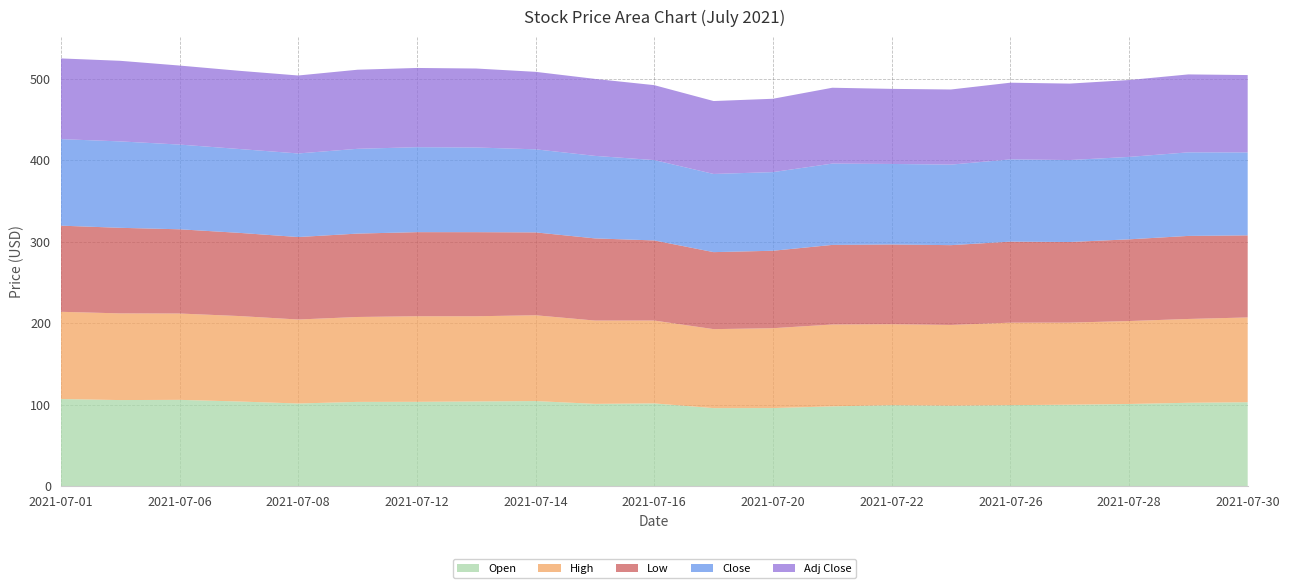

Reading left to right, extract all data points from this chart.

Open: 2021-07-01=107.0	2021-07-02=105.7	2021-07-06=106.0	2021-07-07=104.0	2021-07-08=101.5	2021-07-09=103.5	2021-07-12=103.6	2021-07-13=104.0	2021-07-14=104.5	2021-07-15=101.0	2021-07-16=101.6	2021-07-19=95.8	2021-07-20=95.9	2021-07-21=98.0	2021-07-22=99.4	2021-07-23=98.8	2021-07-26=99.5	2021-07-27=100.0	2021-07-28=100.9	2021-07-29=102.4	2021-07-30=103.1
High: 2021-07-01=107.1	2021-07-02=106.4	2021-07-06=106.0	2021-07-07=104.9	2021-07-08=103.1	2021-07-09=104.2	2021-07-12=105.0	2021-07-13=104.6	2021-07-14=105.3	2021-07-15=102.2	2021-07-16=101.7	2021-07-19=97.0	2021-07-20=98.0	2021-07-21=100.5	2021-07-22=99.4	2021-07-23=99.1	2021-07-26=101.3	2021-07-27=100.7	2021-07-28=101.8	2021-07-29=102.9	2021-07-30=104.0
Low: 2021-07-01=105.7	2021-07-02=105.0	2021-07-06=103.4	2021-07-07=102.1	2021-07-08=101.2	2021-07-09=102.4	2021-07-12=103.2	2021-07-13=103.2	2021-07-14=101.7	2021-07-15=100.8	2021-07-16=98.3	2021-07-19=94.5	2021-07-20=95.0	2021-07-21=97.7	2021-07-22=97.9	2021-07-23=97.9	2021-07-26=99.4	2021-07-27=98.9	2021-07-28=100.3	2021-07-29=101.9	2021-07-30=100.8
Close: 2021-07-01=106.2	2021-07-02=106.1	2021-07-06=104.0	2021-07-07=102.9	2021-07-08=102.6	2021-07-09=104.1	2021-07-12=104.3	2021-07-13=103.9	2021-07-14=102.0	2021-07-15=101.3	2021-07-16=98.6	2021-07-19=96.0	2021-07-20=96.5	2021-07-21=99.8	2021-07-22=98.8	2021-07-23=98.9	2021-07-26=101.0	2021-07-27=100.6	2021-07-28=101.2	2021-07-29=102.6	2021-07-30=101.8
Adj Close: 2021-07-01=99.1	2021-07-02=98.9	2021-07-06=97.0	2021-07-07=96.0	2021-07-08=95.7	2021-07-09=97.1	2021-07-12=97.3	2021-07-13=96.9	2021-07-14=95.1	2021-07-15=94.5	2021-07-16=92.0	2021-07-19=89.5	2021-07-20=90.0	2021-07-21=93.1	2021-07-22=92.2	2021-07-23=92.2	2021-07-26=94.2	2021-07-27=93.8	2021-07-28=94.4	2021-07-29=95.7	2021-07-30=95.0